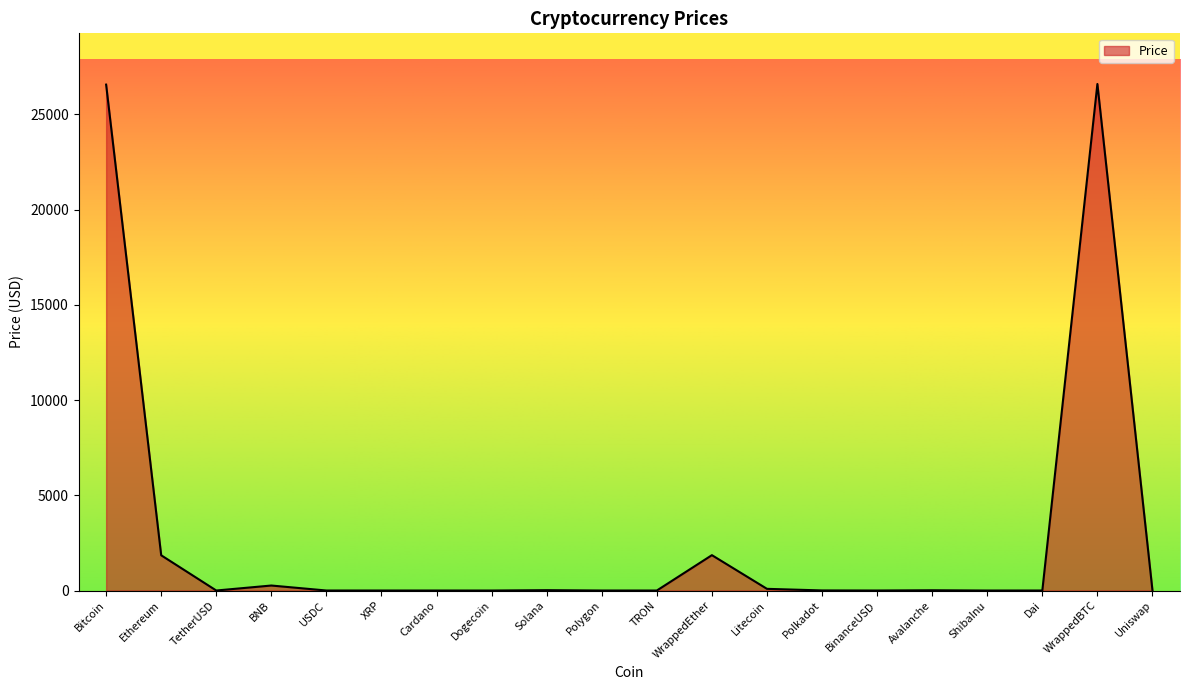

True or false: the data shows 26601.7 at WrappedBTC.

True